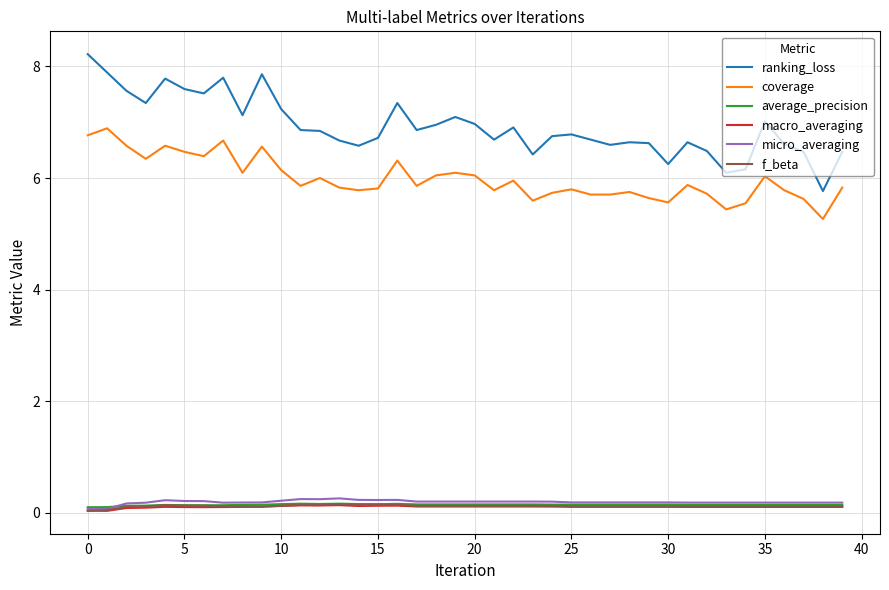

Which series has the largest total across all categories?

ranking_loss